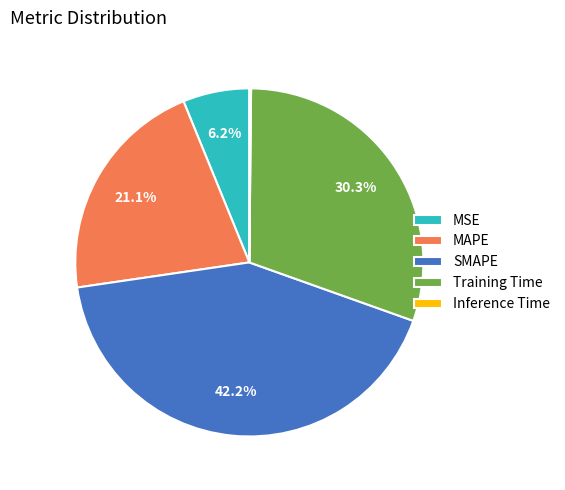

Does SMAPE represent more than half of the total?

No